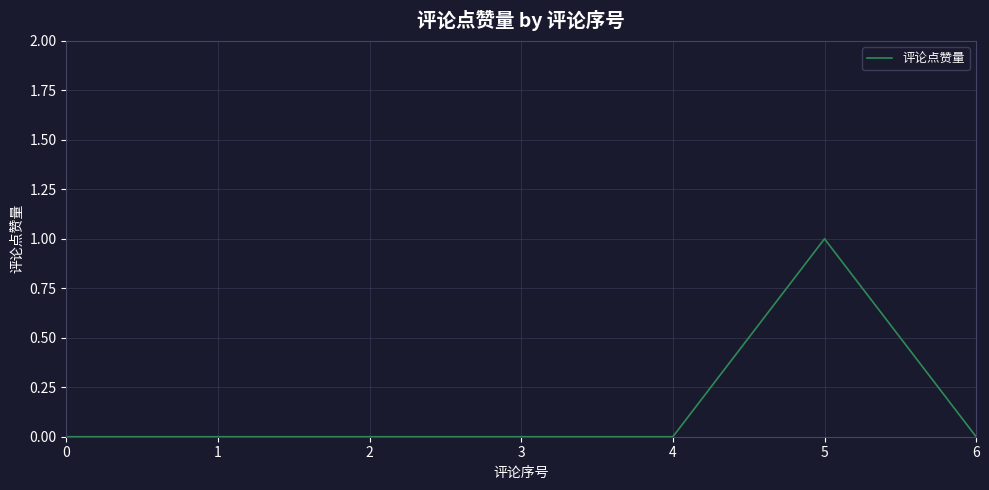

Which category has the highest value across all series?

5